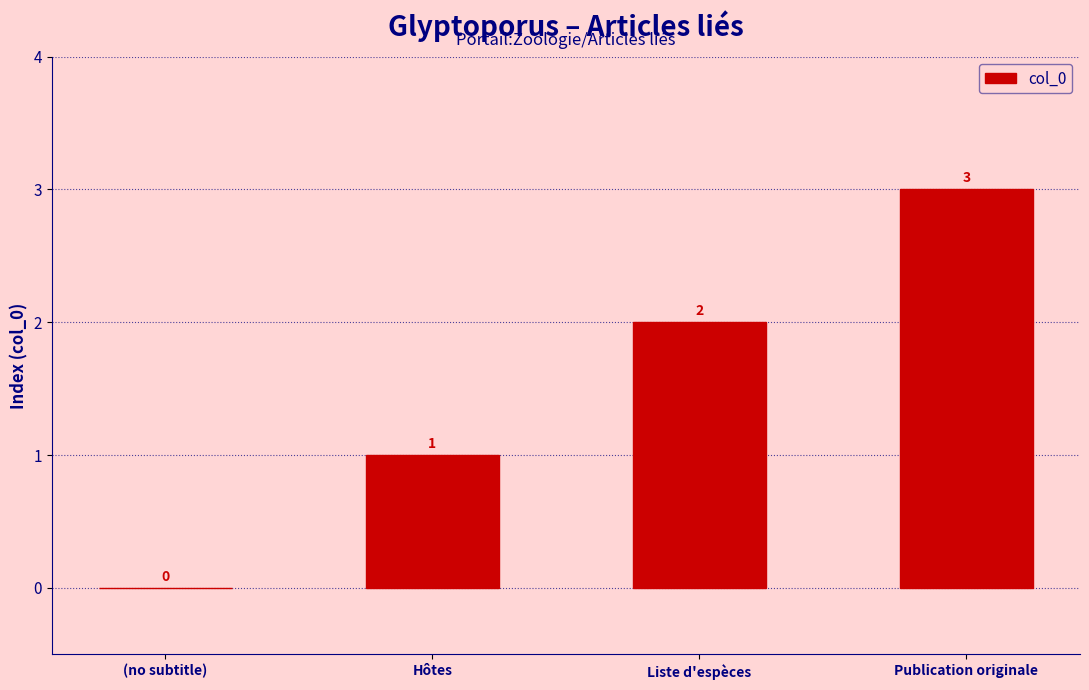

At which label is the value closest to 1?

Hôtes